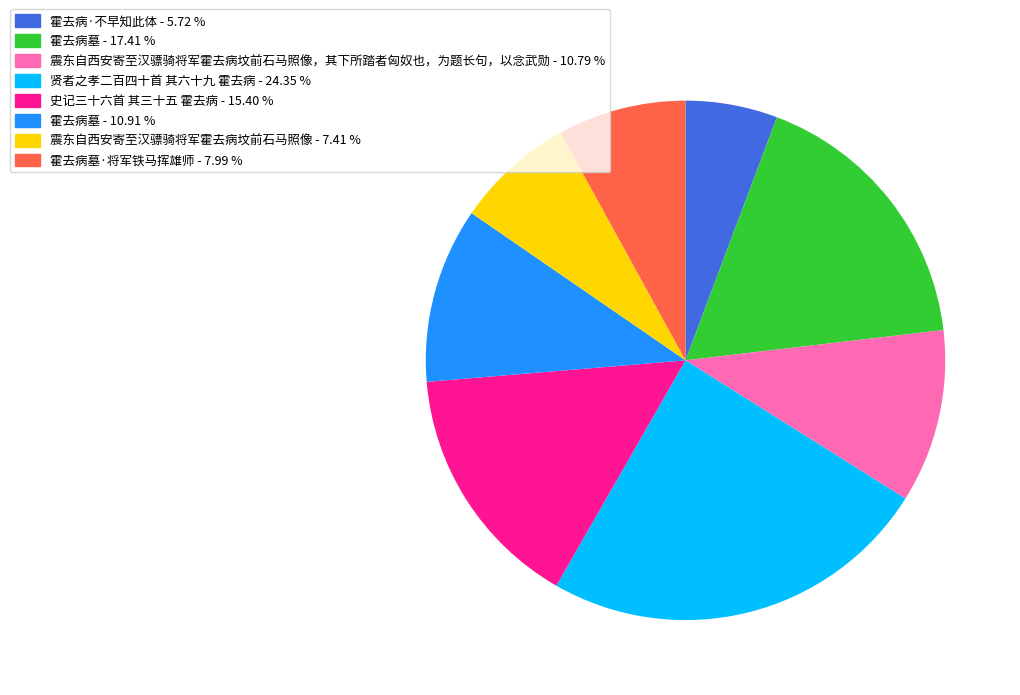

Is there a majority slice in this chart?

No